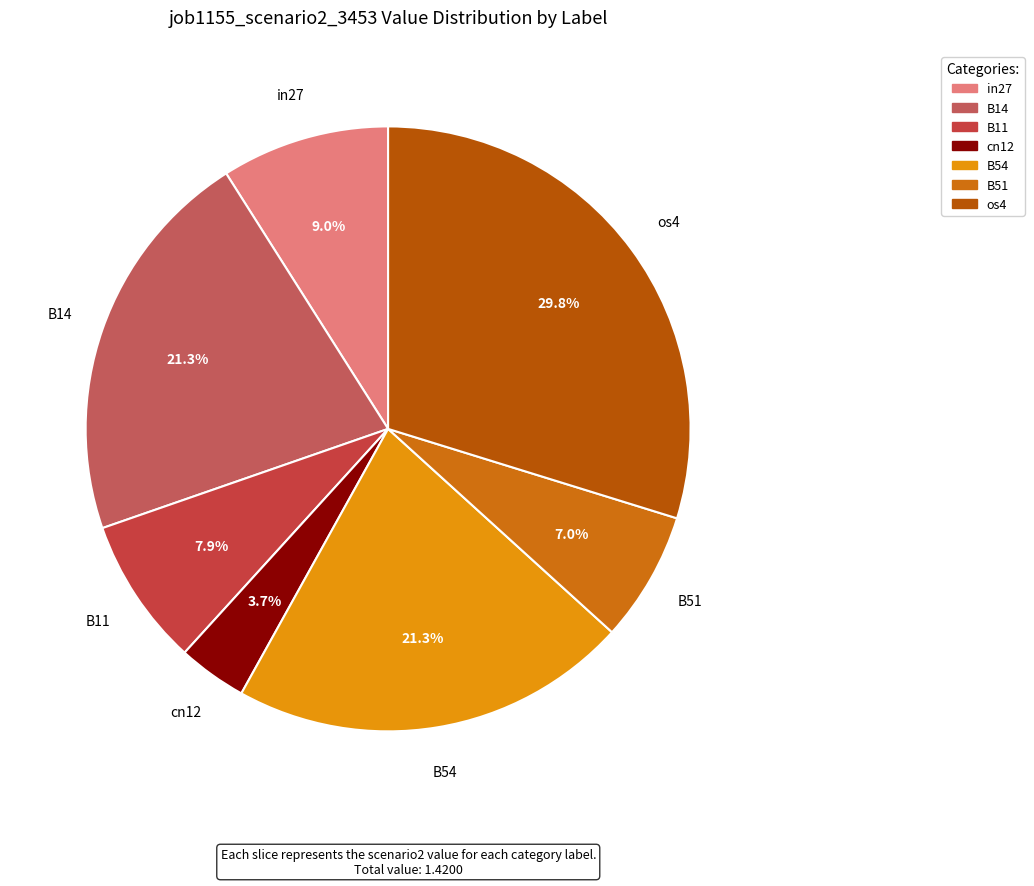

Which category has the biggest portion of the pie?

os4